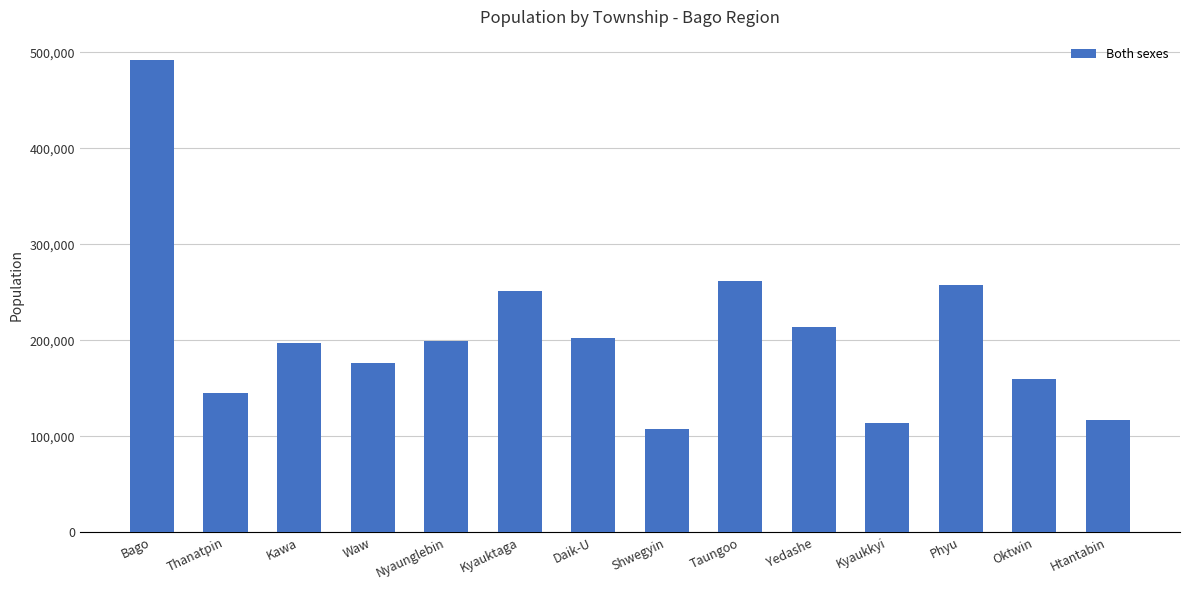

Reading left to right, list all the values displayed in this chart.

491434	145287	197363	176014	199483	251212	202530	107462	262056	213593	113329	257273	159828	117276